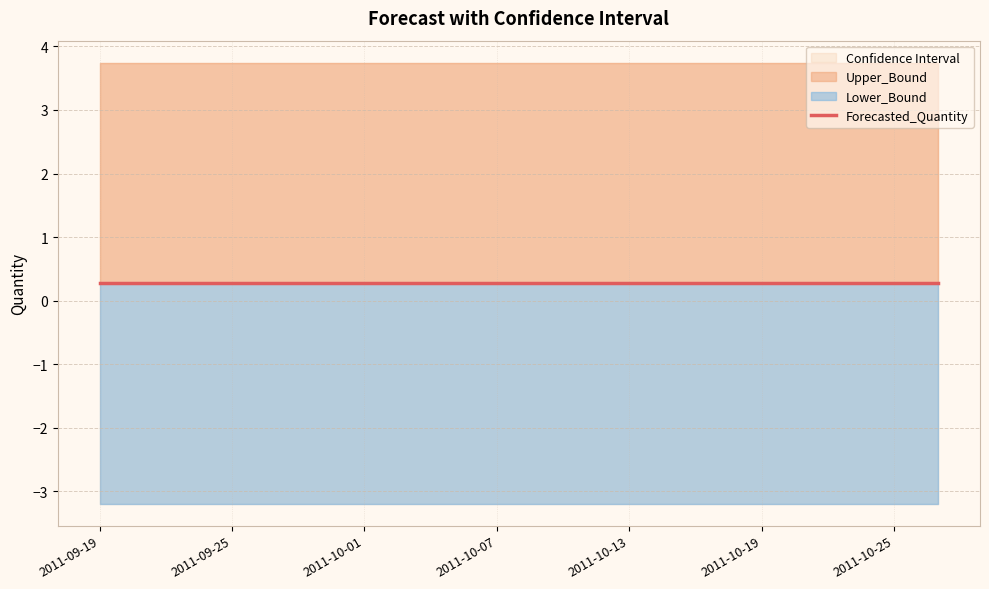

What is the difference between the highest and lowest values at 2011-10-01?

6.9